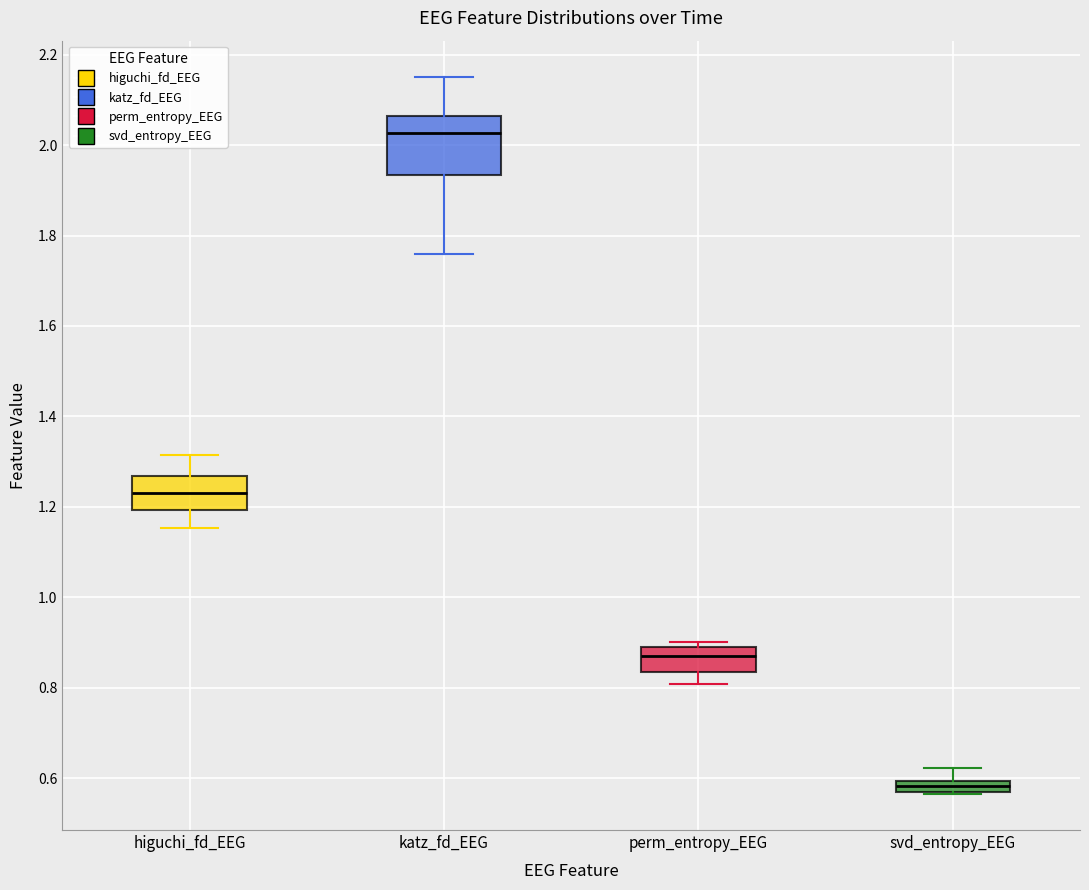

Which box is the tallest, from its lower edge to its upper edge?

katz_fd_EEG